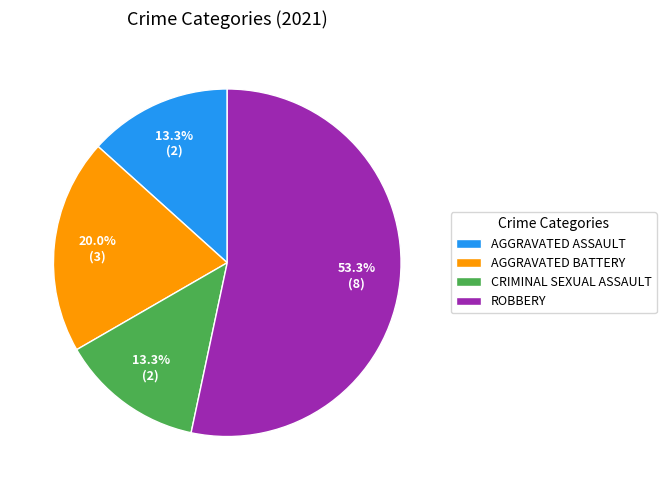

Does any single category account for the majority?

Yes